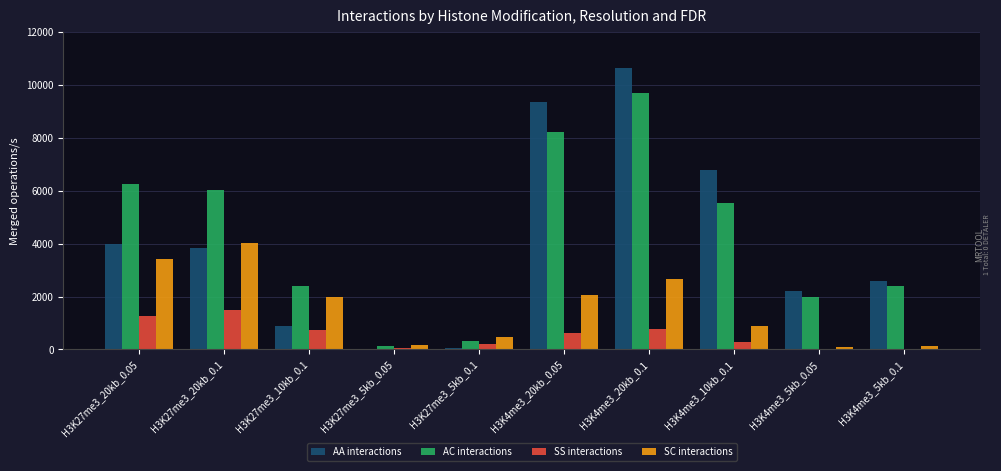

What are all the series names shown in the legend?

AA interactions, AC interactions, SS interactions, SC interactions